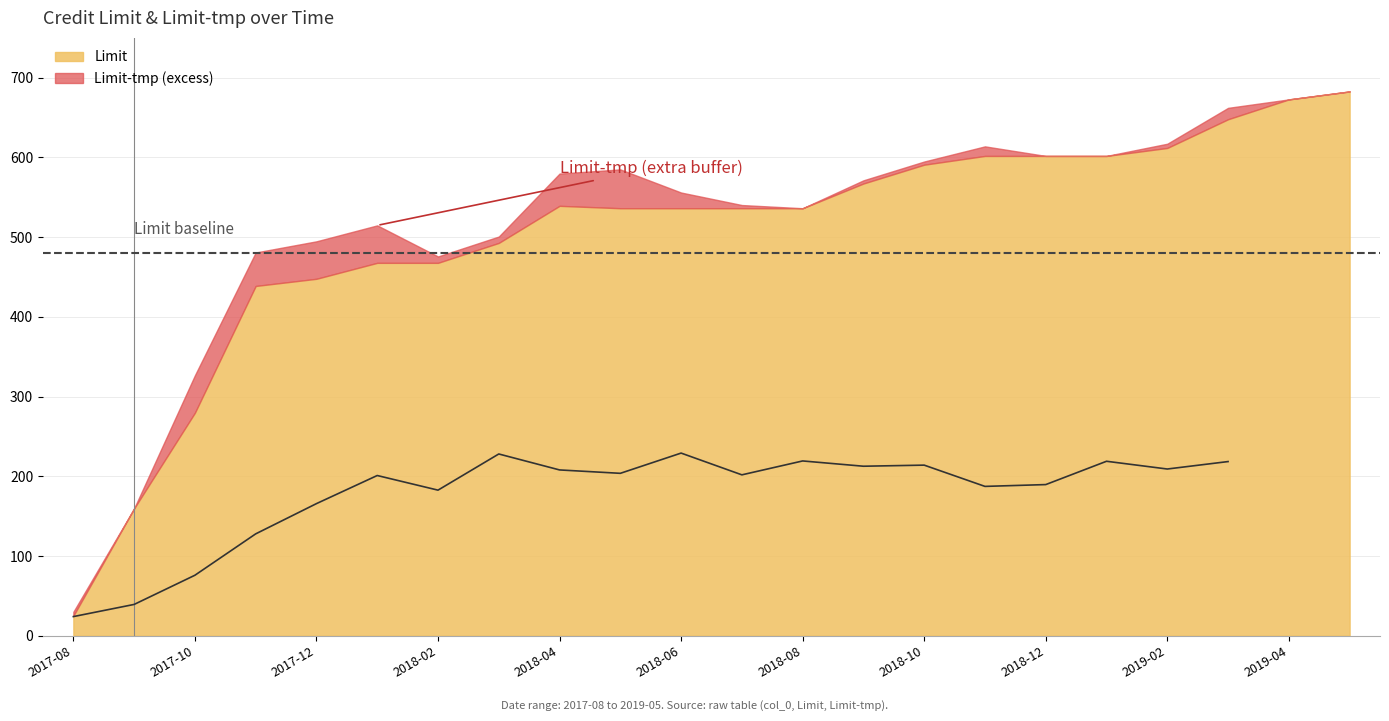

What is the average value?

177.8